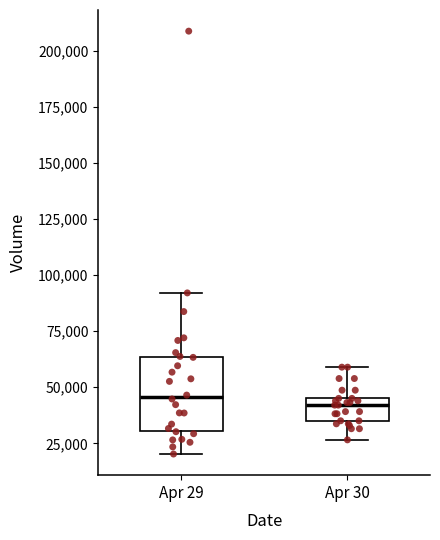

Where is the upper edge of the box for Apr 29 on the y-axis? The values are not printed on the chart, so give them approximately, as read against the axis.

65000